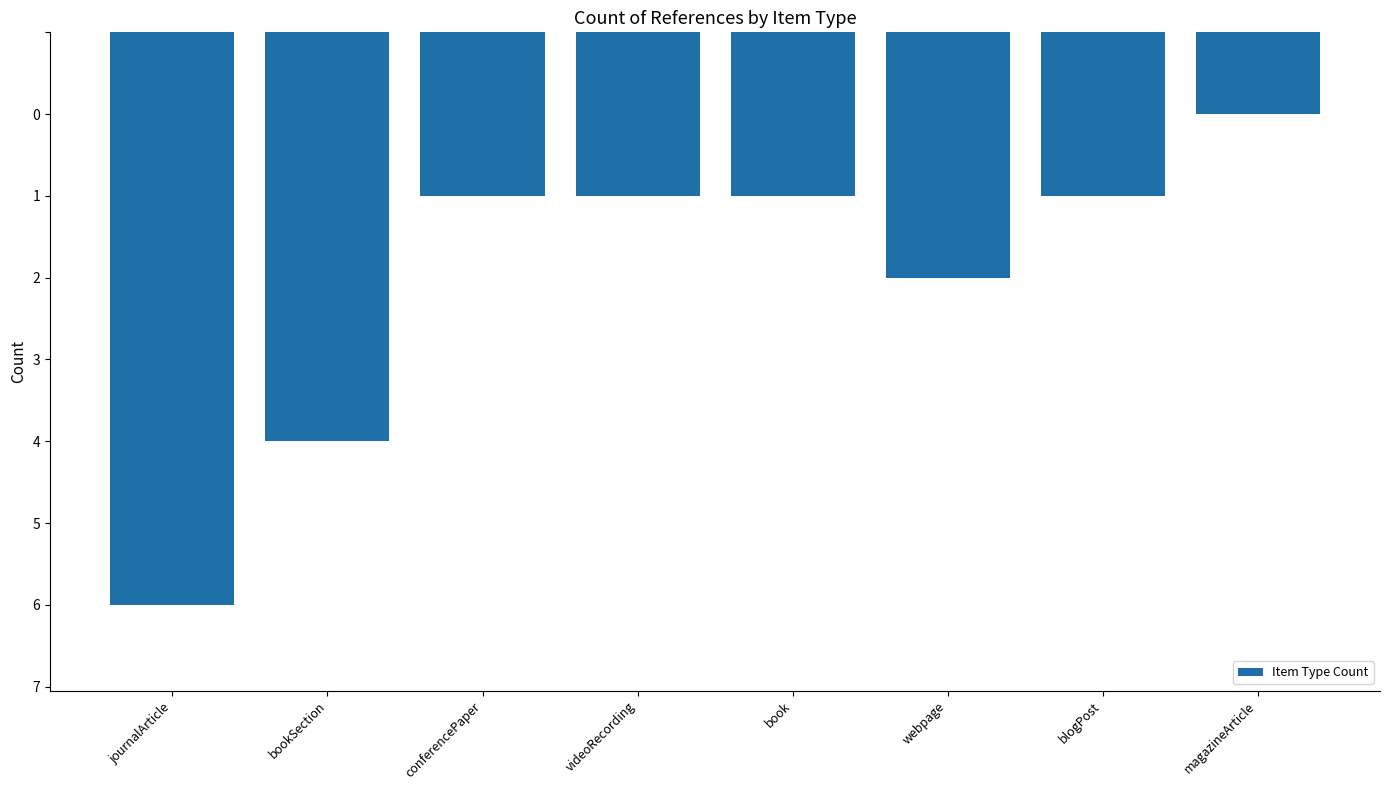

Rank the categories by value from highest to lowest.

magazineArticle, conferencePaper, videoRecording, book, blogPost, webpage, bookSection, journalArticle